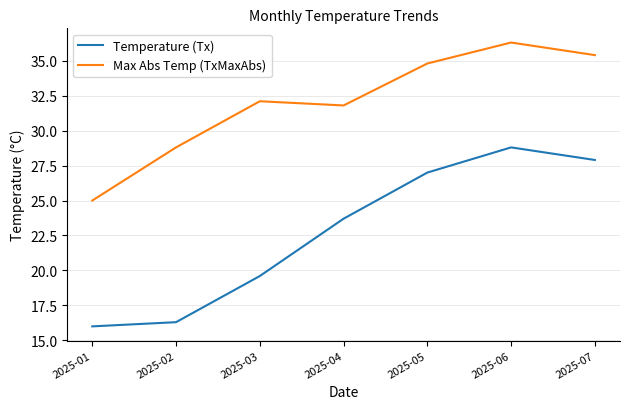

True or false: Temperature (Tx) and Max Abs Temp (TxMaxAbs) cross at least once.

False